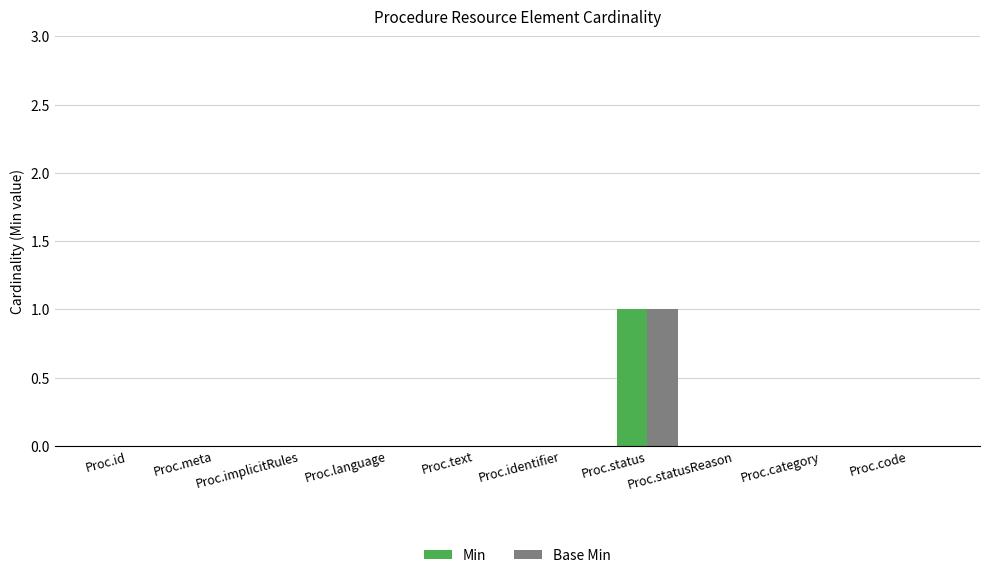

What are all the series names shown in the legend?

Min, Base Min